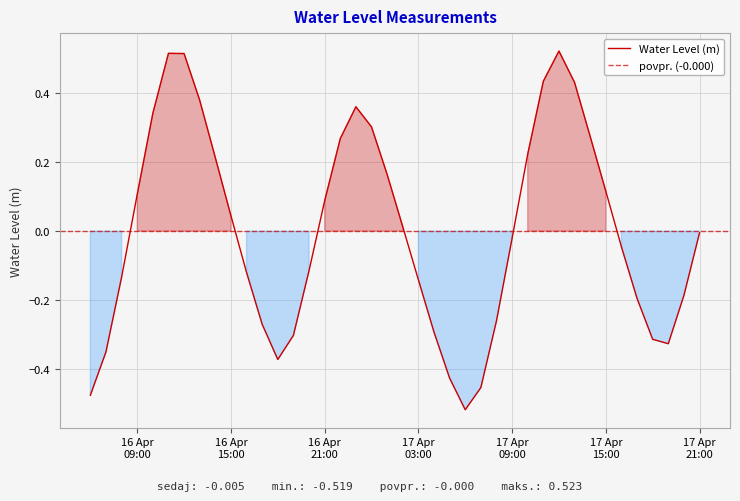

What is the smallest value displayed?

-0.5